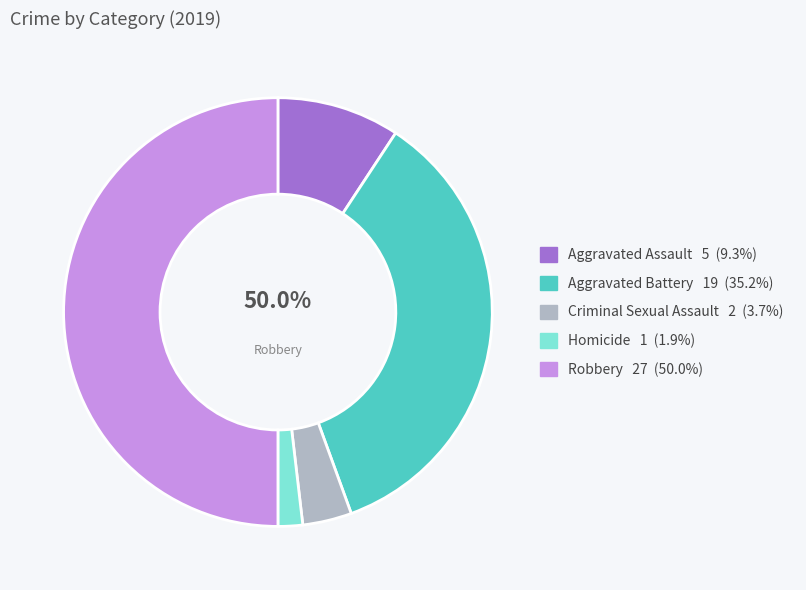

Rank the categories by value from highest to lowest.

Robbery, Aggravated Battery, Aggravated Assault, Criminal Sexual Assault, Homicide